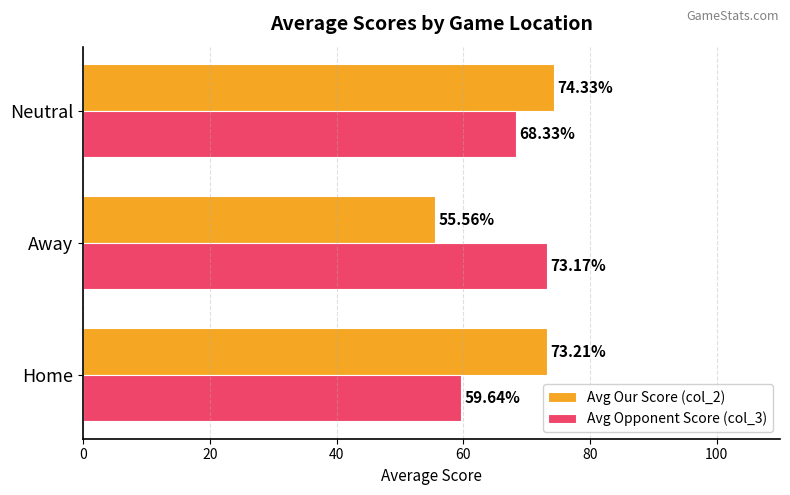

Which series has the largest total across all categories?

Avg Our Score (col_2)